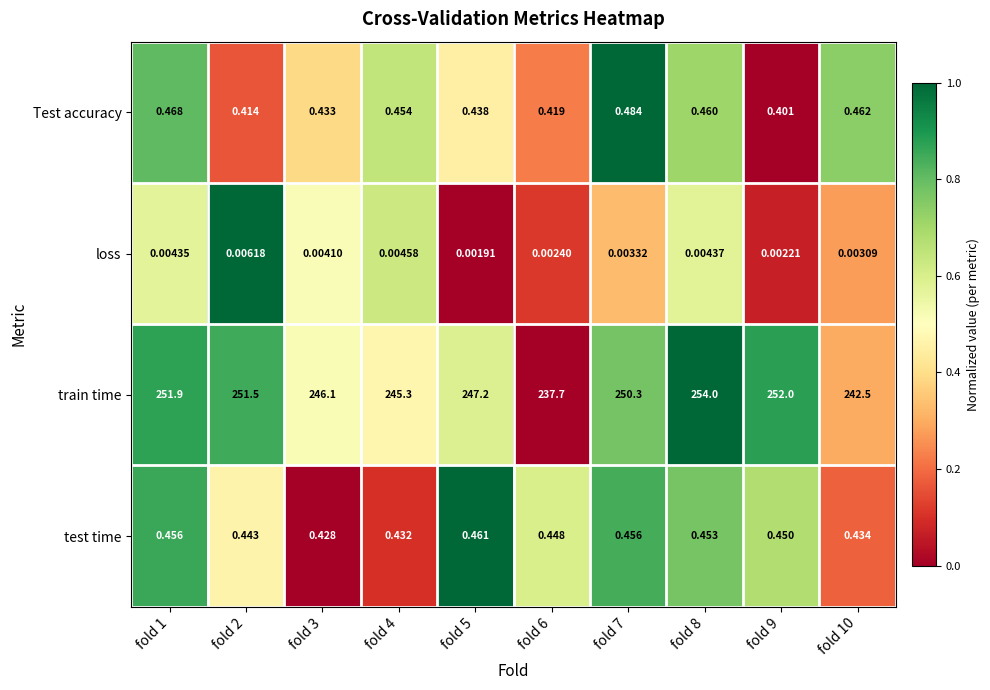

Which series changed the most between fold 2 and fold 4?

train time